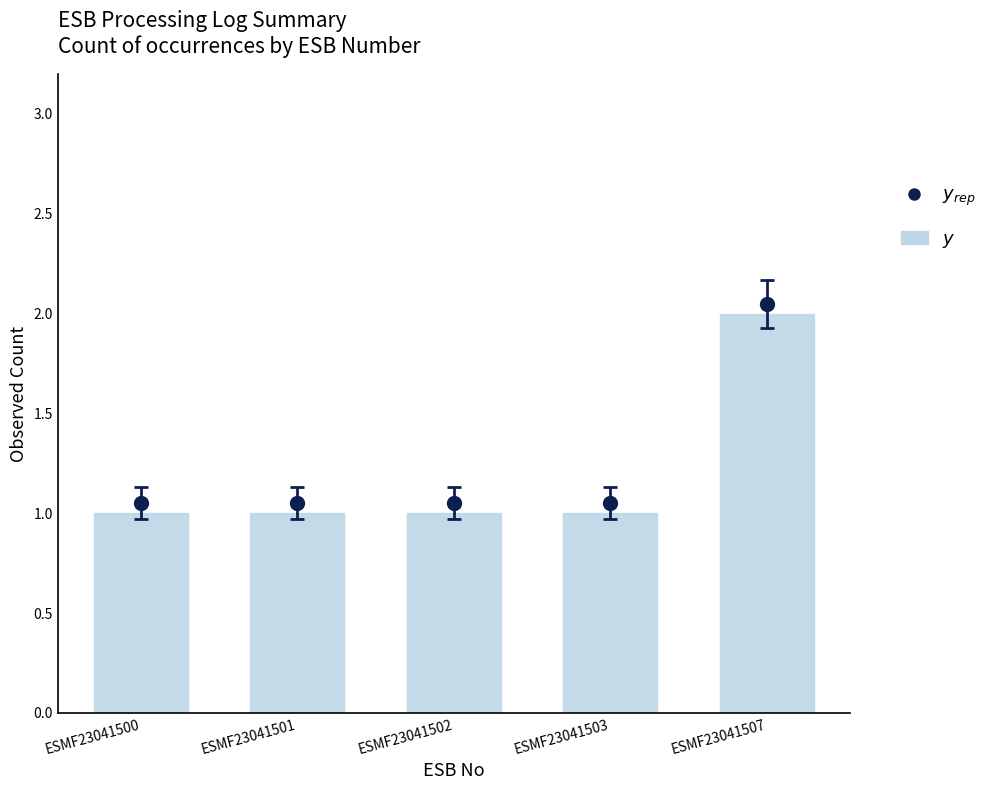

How many bars are there in total?

5